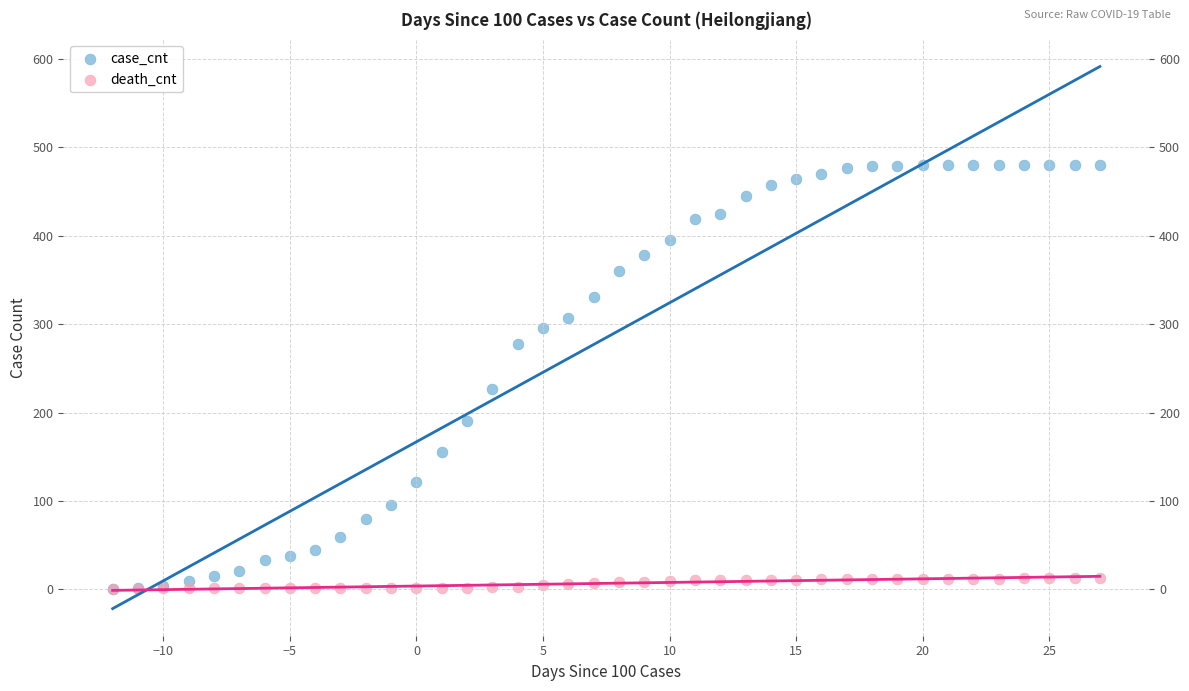

What are all the series names shown in the legend?

case_cnt, death_cnt